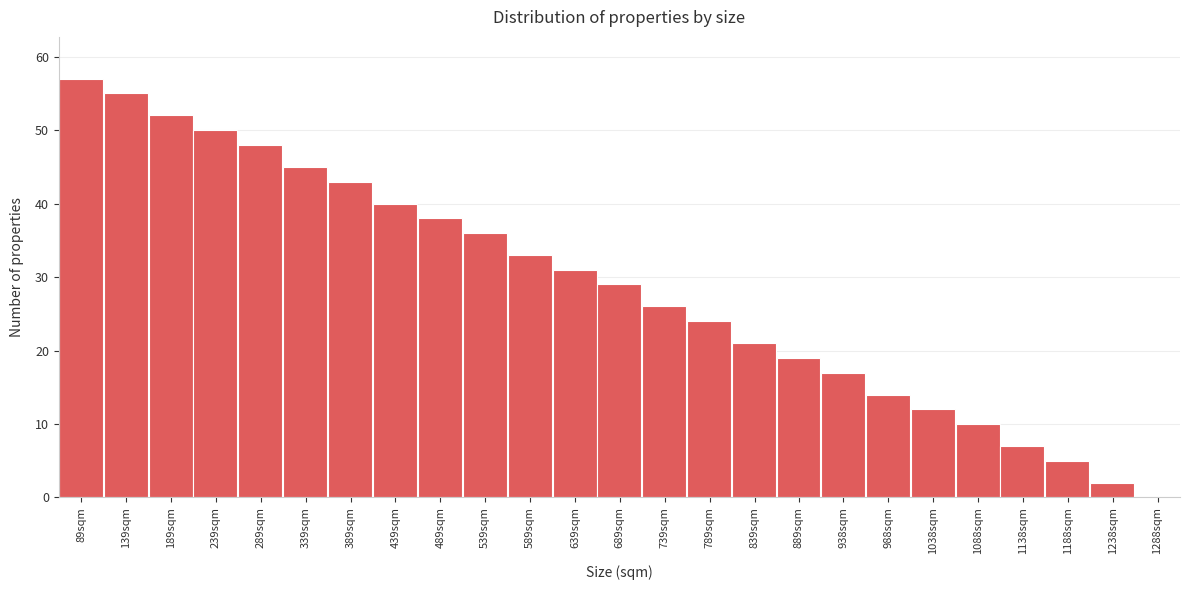

Reading left to right, what are all the values shown in this chart?

89sqm=57	139sqm=55	189sqm=52	239sqm=50	289sqm=48	339sqm=45	389sqm=43	439sqm=40	489sqm=38	539sqm=36	589sqm=33	639sqm=31	689sqm=29	739sqm=26	789sqm=24	839sqm=21	889sqm=19	938sqm=17	988sqm=14	1038sqm=12	1088sqm=10	1138sqm=7	1188sqm=5	1238sqm=2	1288sqm=0